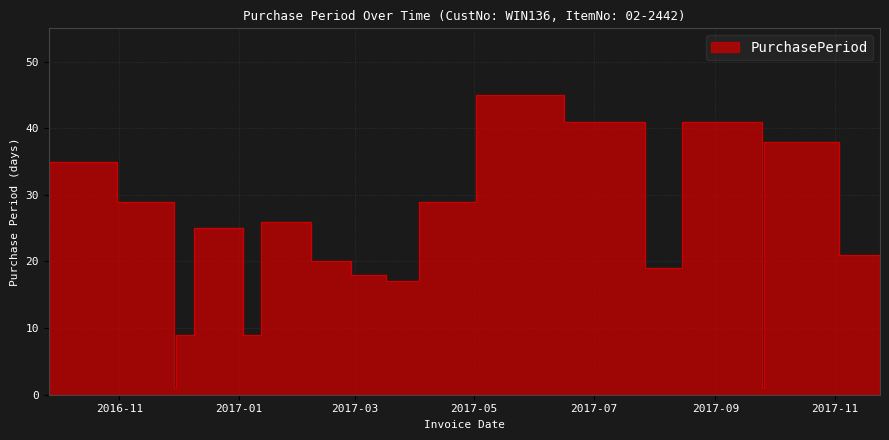

Between 2017-11-03 and 2017-04-03, which is larger?

2017-11-03